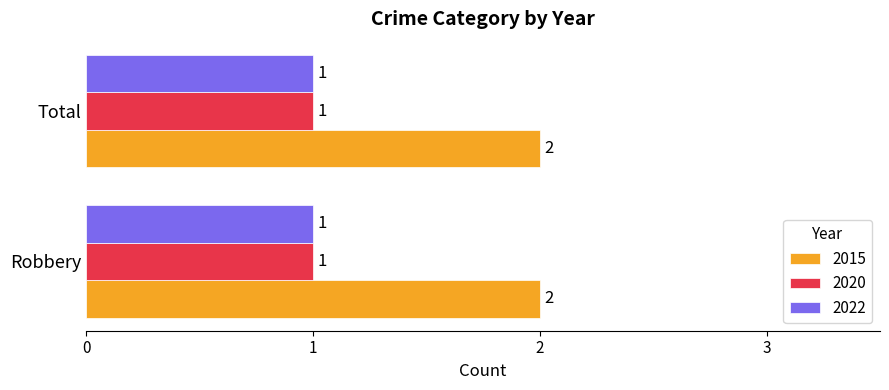

True or false: 2015 has a value of 1 at Robbery.

False